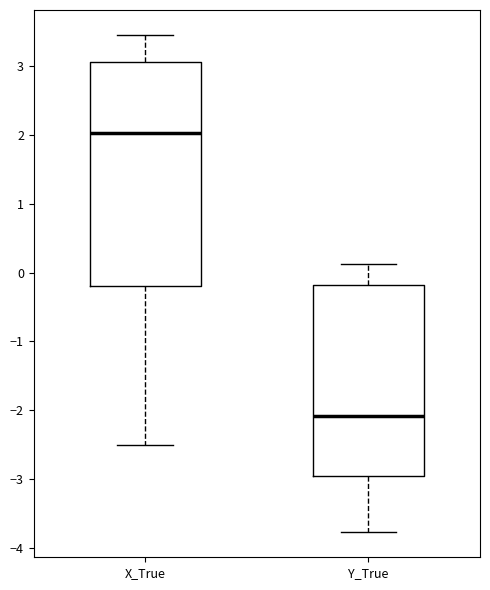

Which box has the lowest median line?

Y_True